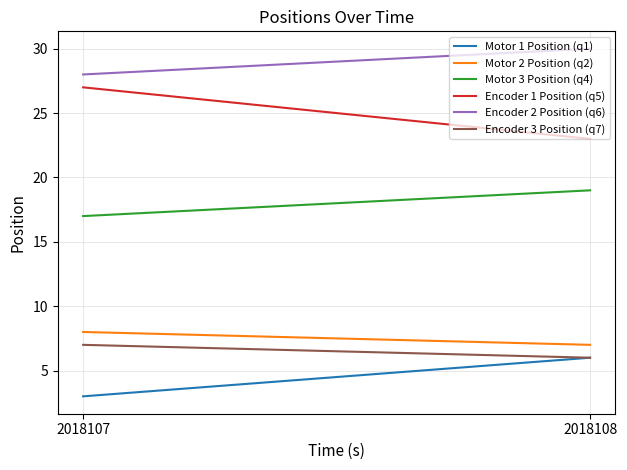

Which series changed the most between 2018107 and 2018108?

Encoder 1 Position (q5)